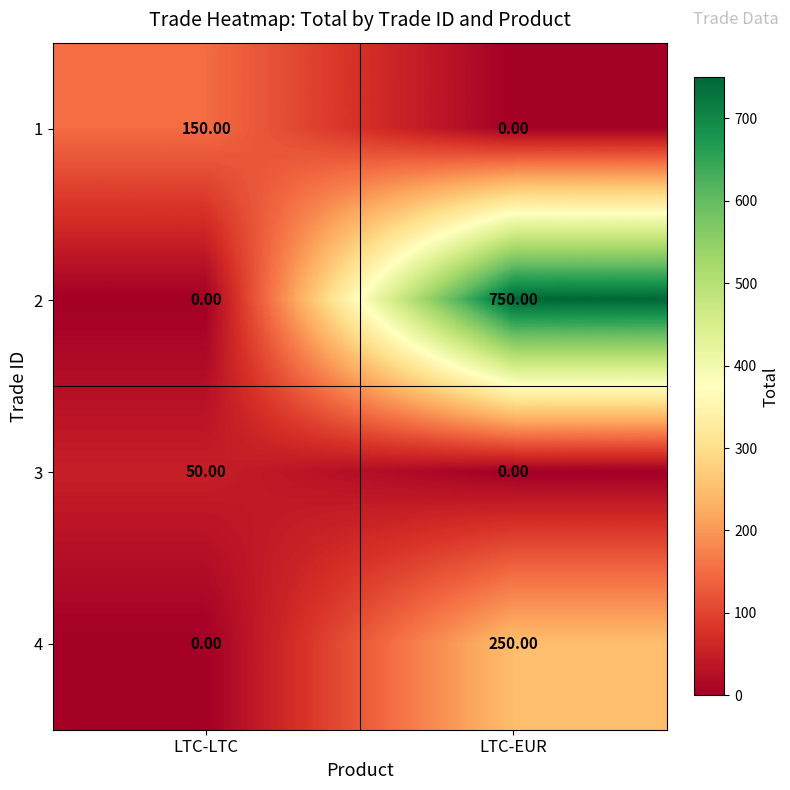

At which label does 3 reach its peak?

LTC-LTC